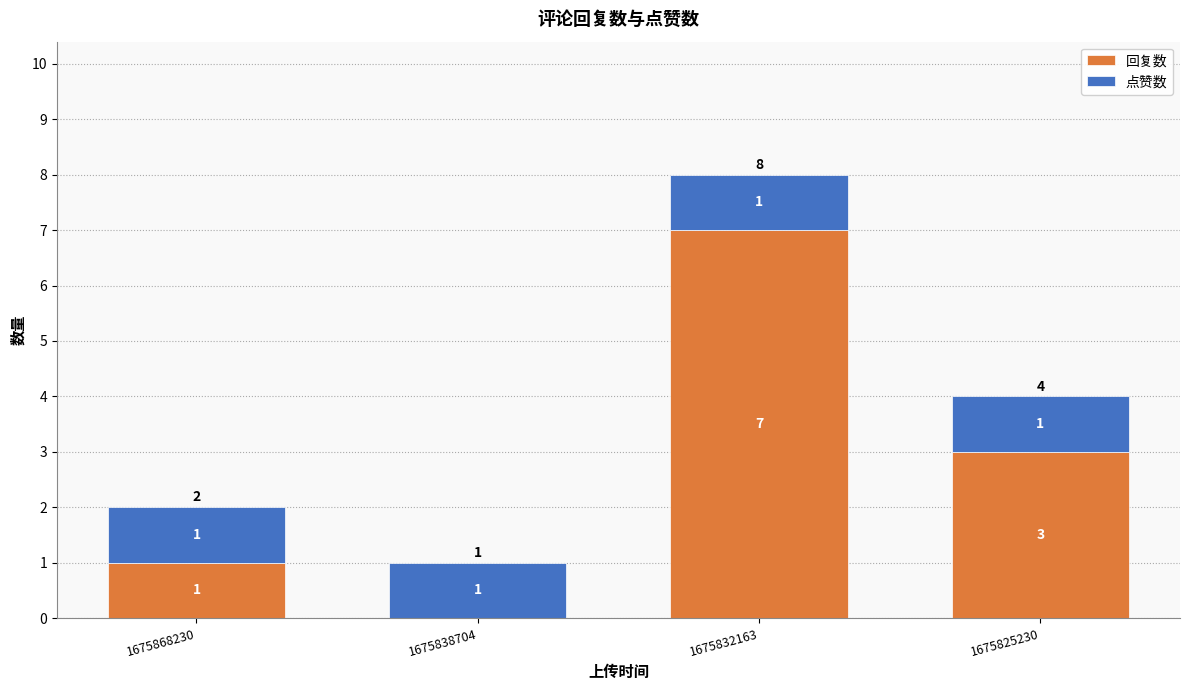

How many 回复数 values are between 1 and 7?

3